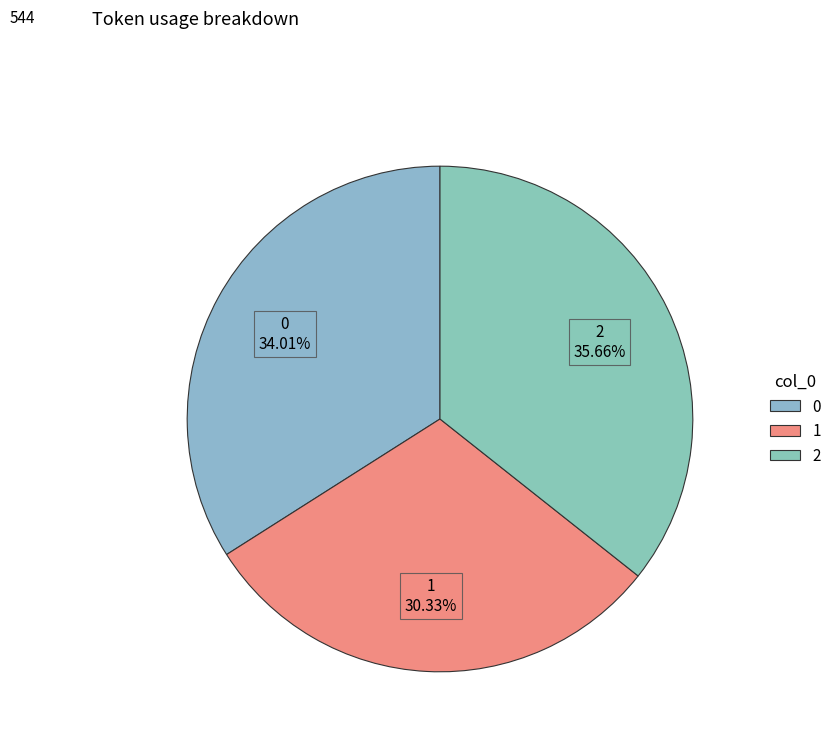

The 0 slice represents 28% of the pie. True or false?

False